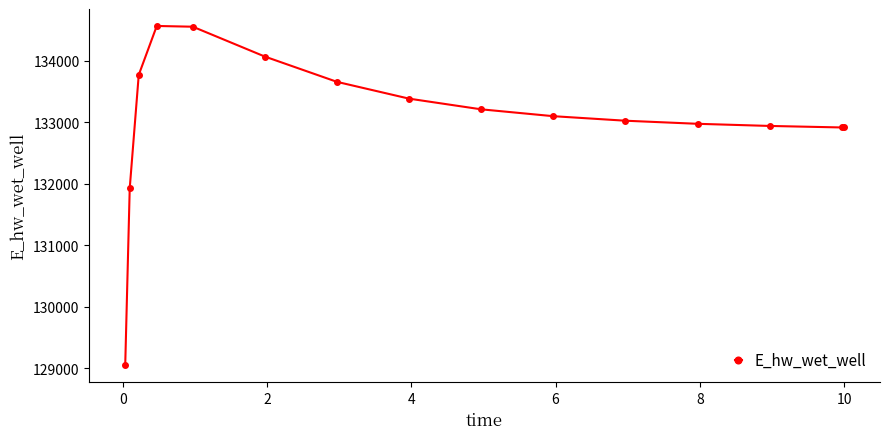

What is the minimum value shown in the chart?

129047.1